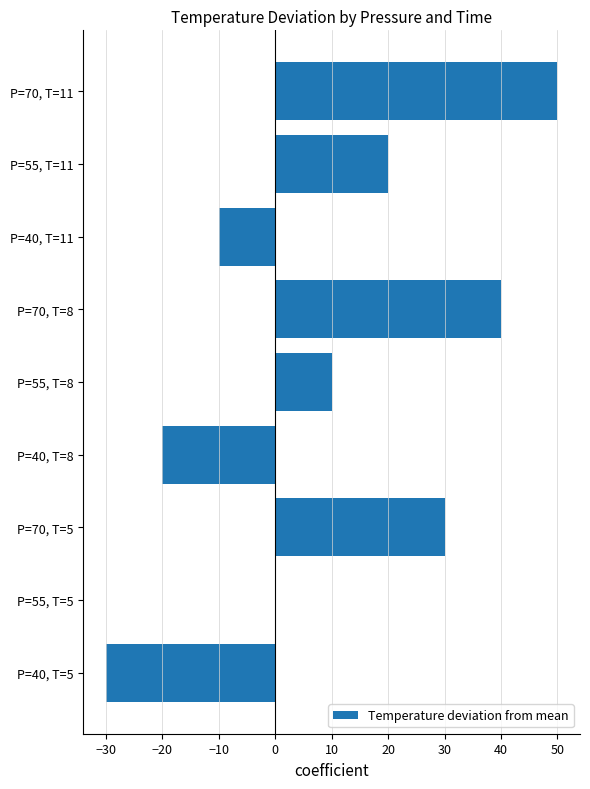

Is it true that the value at P=55, T=8 is 10?

True